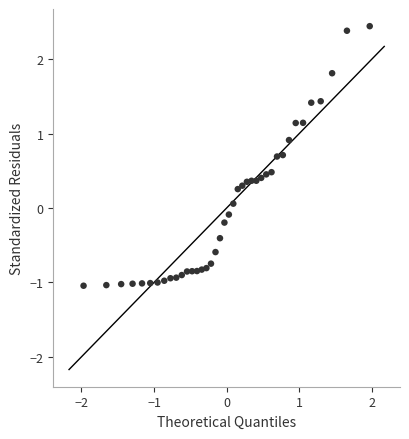

What is the range of X values (max minus min)?

3.9